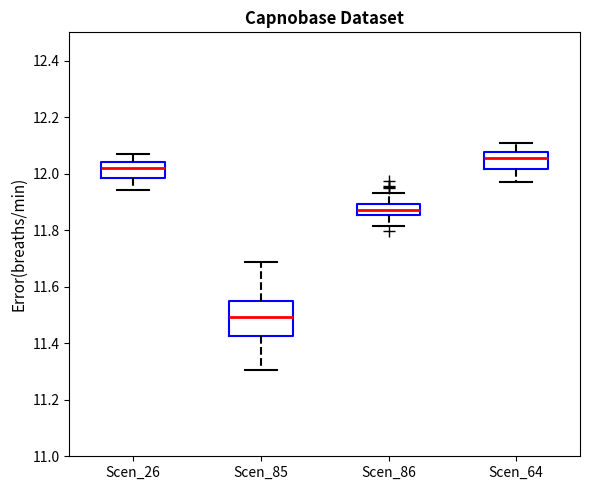

Which box's median line is the highest?

Scen_64